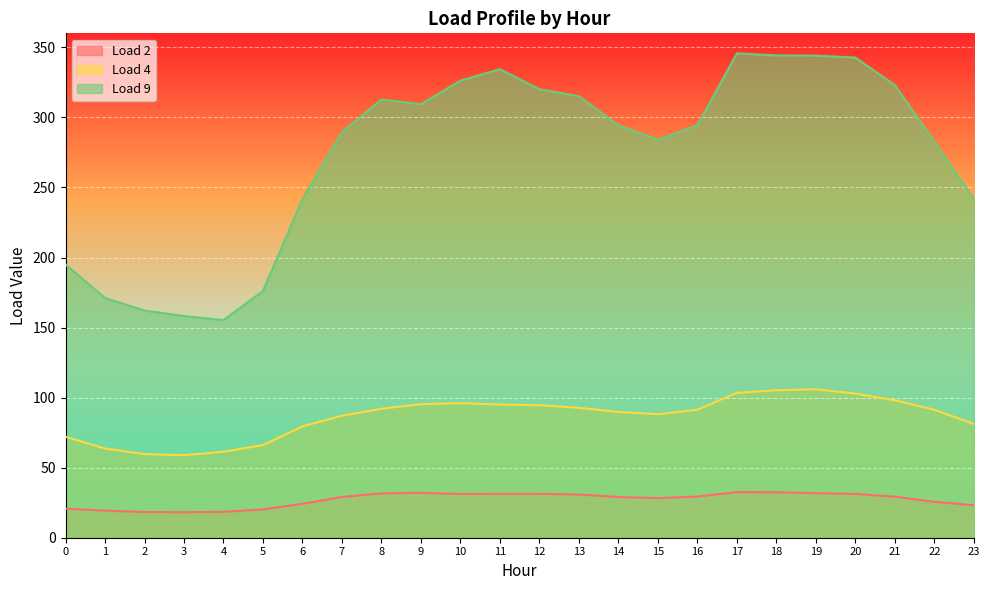

What is the difference between the Load 9 values at 8 and 11?

21.6